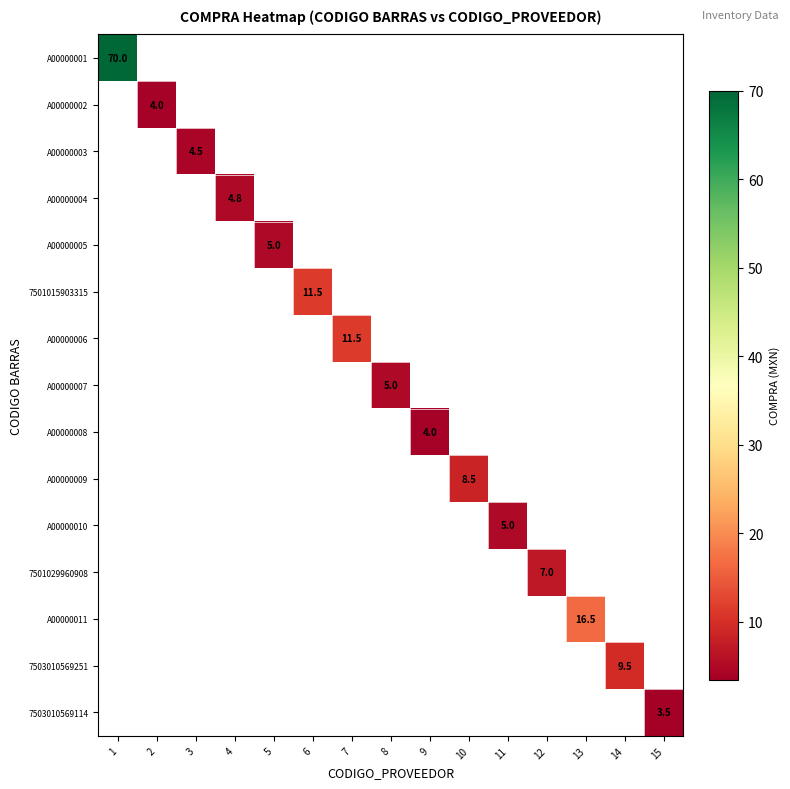

True or false: 7501015903315 has a value of 16.1 at 6.

False